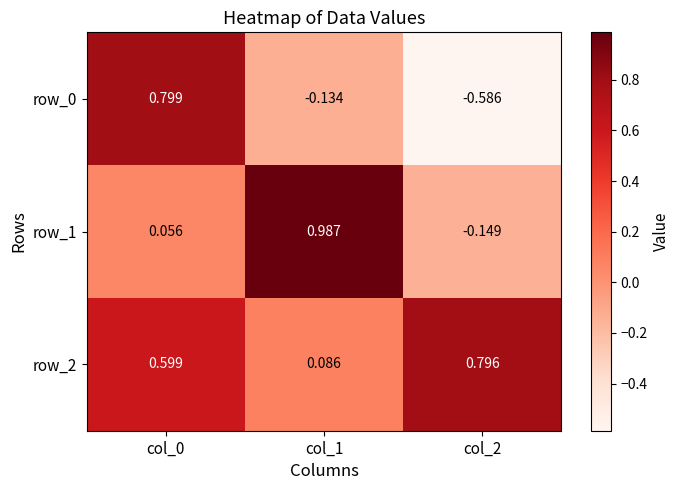

Is the value of row_2 at col_1 greater than the value of row_1 at col_2?

Yes